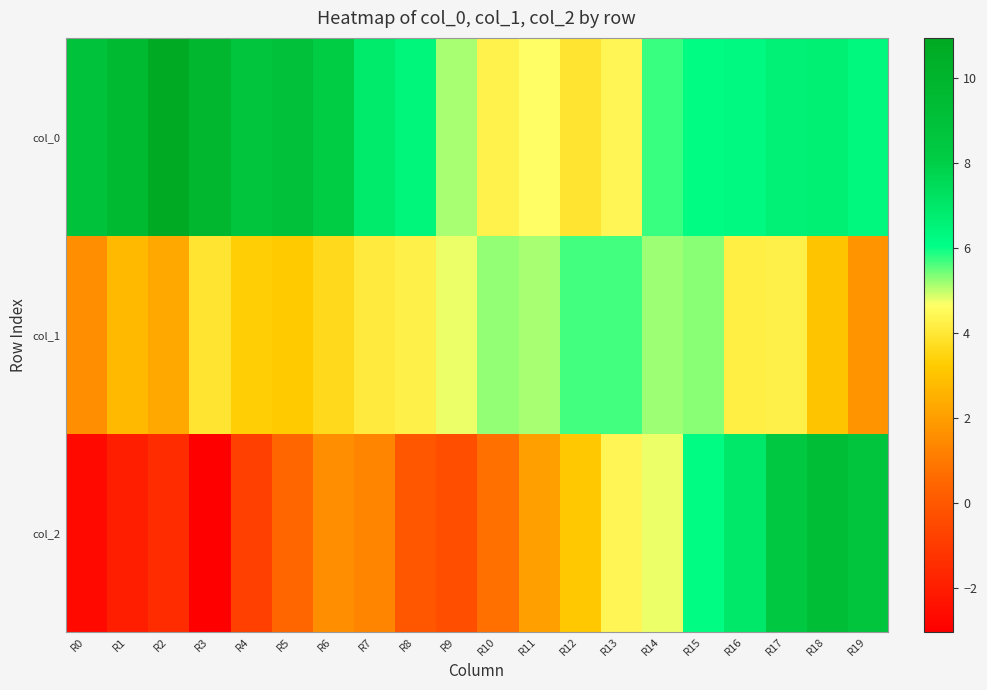

Rank the series at R5 from highest to lowest value.

col_0, col_1, col_2